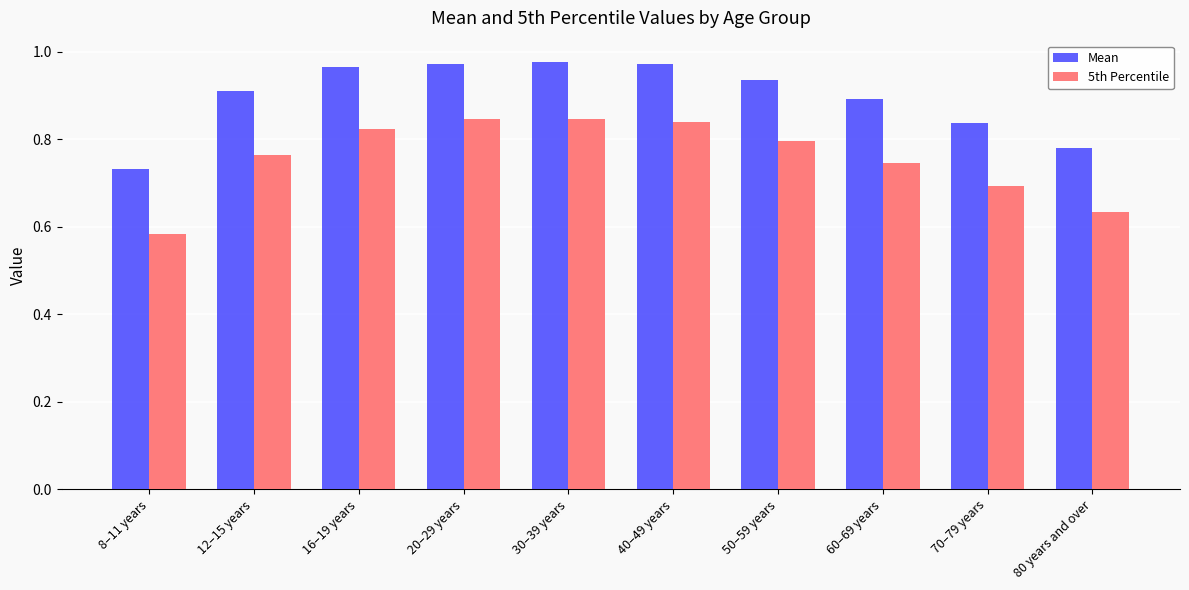

What is the difference between the 5th Percentile values at 60–69 years and 16–19 years?

0.1